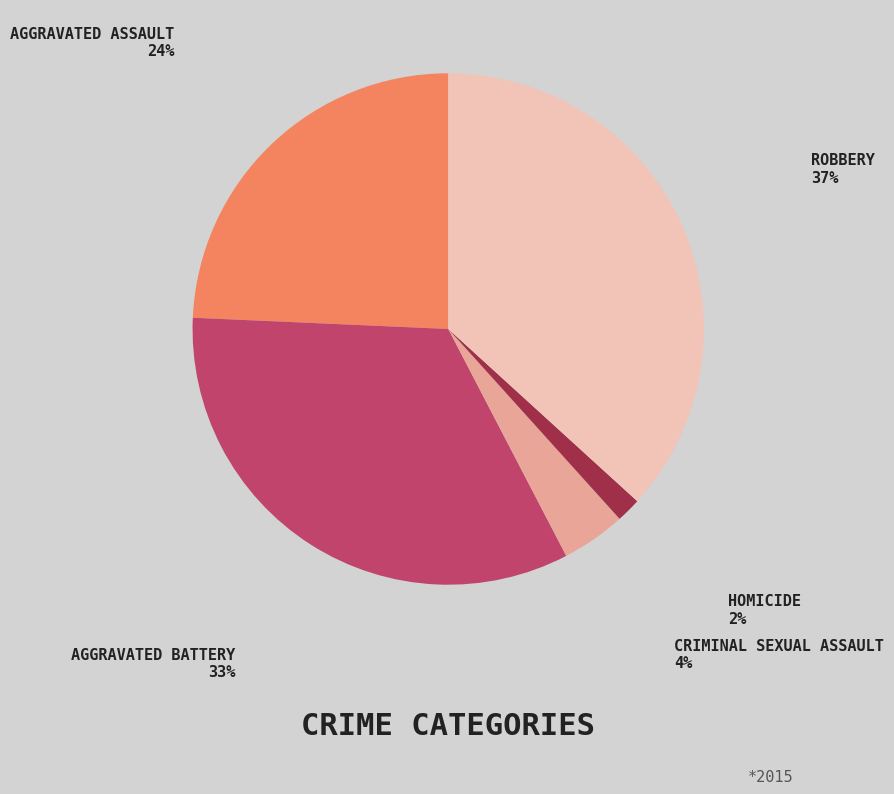

Is there a majority slice in this chart?

No